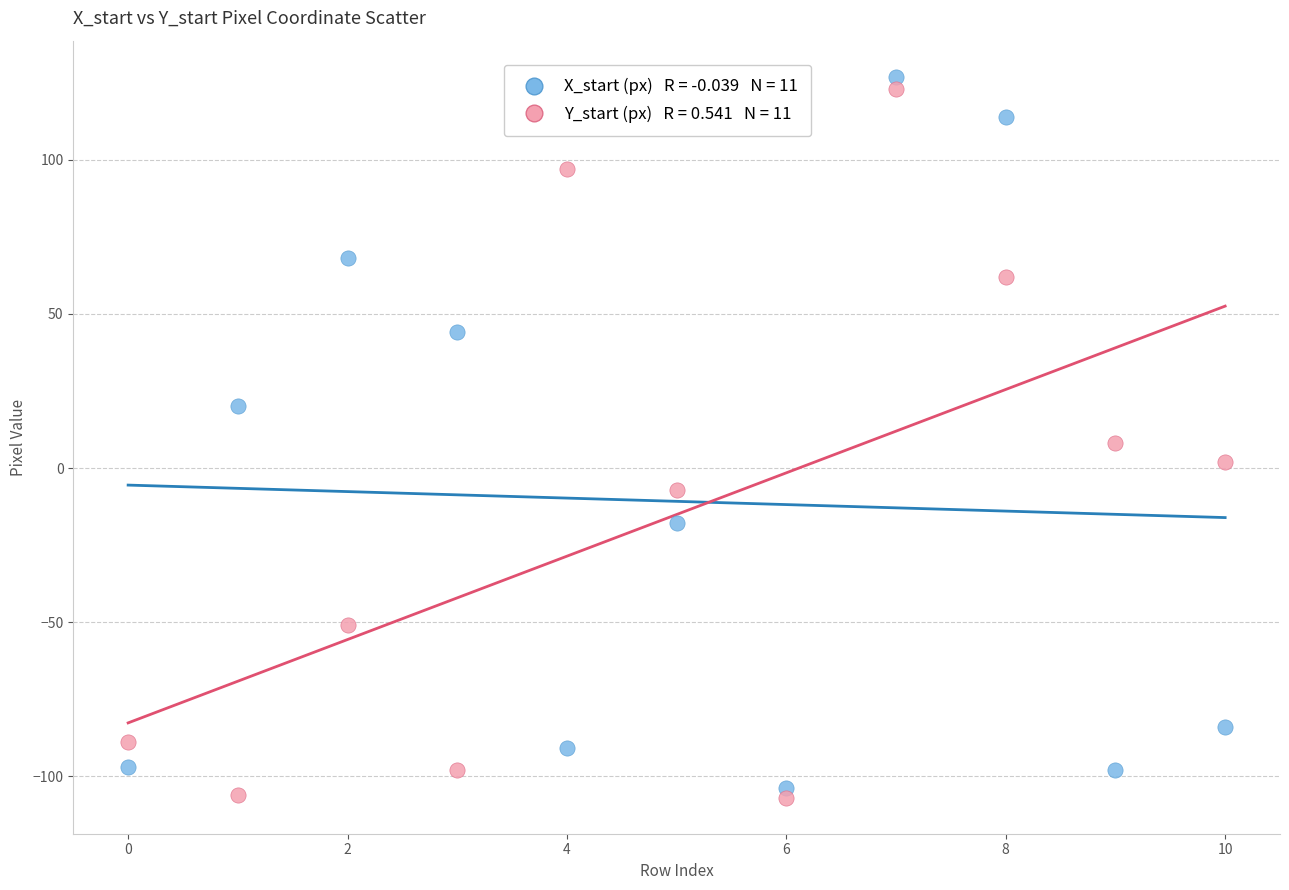

Across all data points, what is the range of Y values (max minus min)?

234